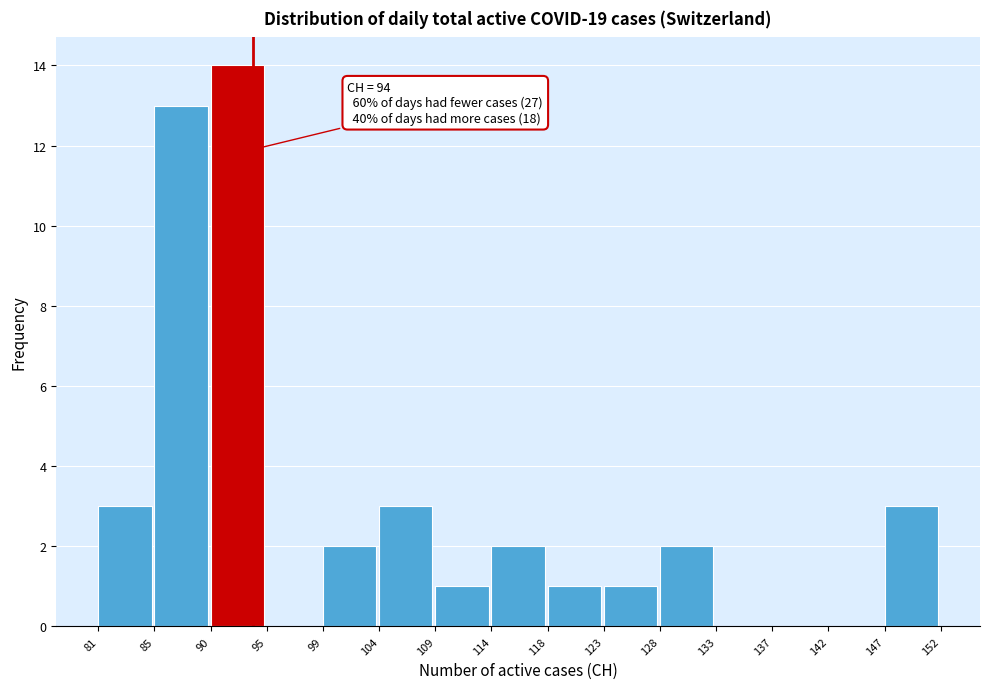

Reading left to right, list all the values displayed in this chart.

81=3	85=13	90=14	95=0	99=2	104=3	109=1	114=2	118=1	123=1	128=2	133=0	137=0	142=0	147=3